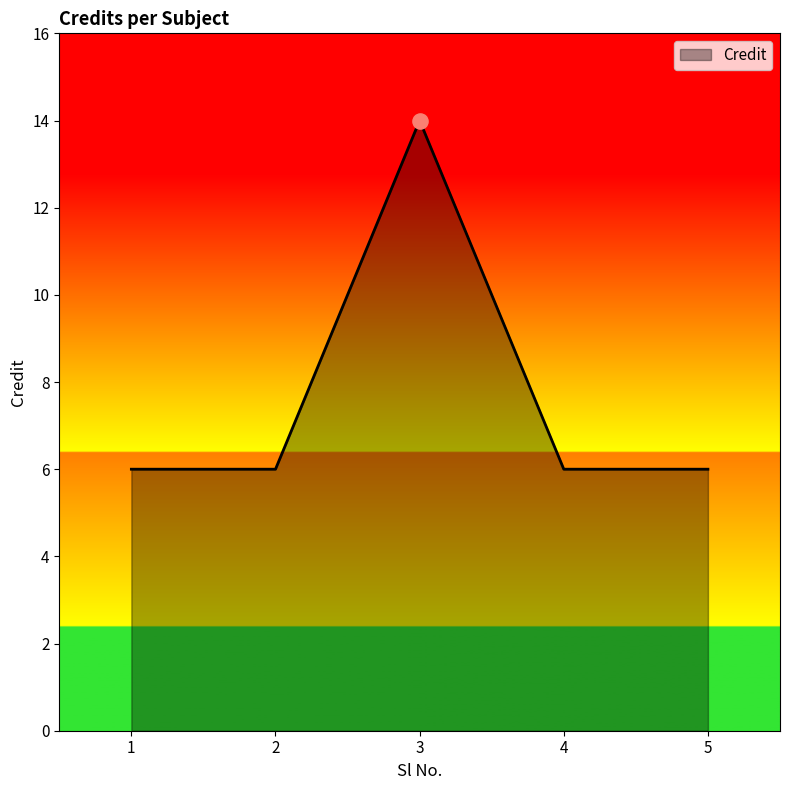

Which has a higher value, 2 or 3?

3